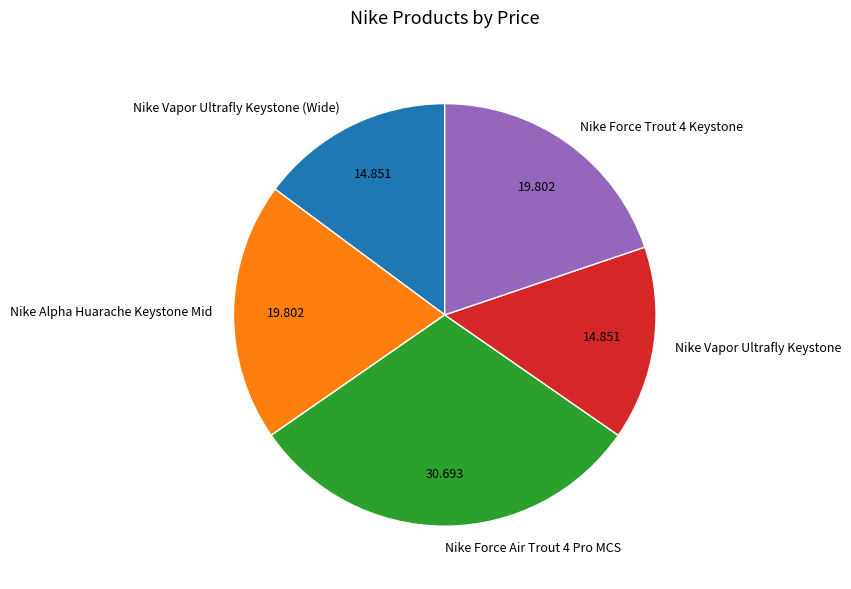

How many slices are in this pie chart?

5